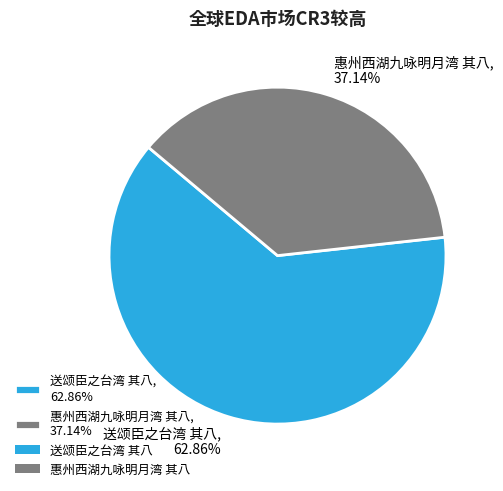

The 惠州西湖九咏明月湾 其八 slice represents 37% of the pie. True or false?

True